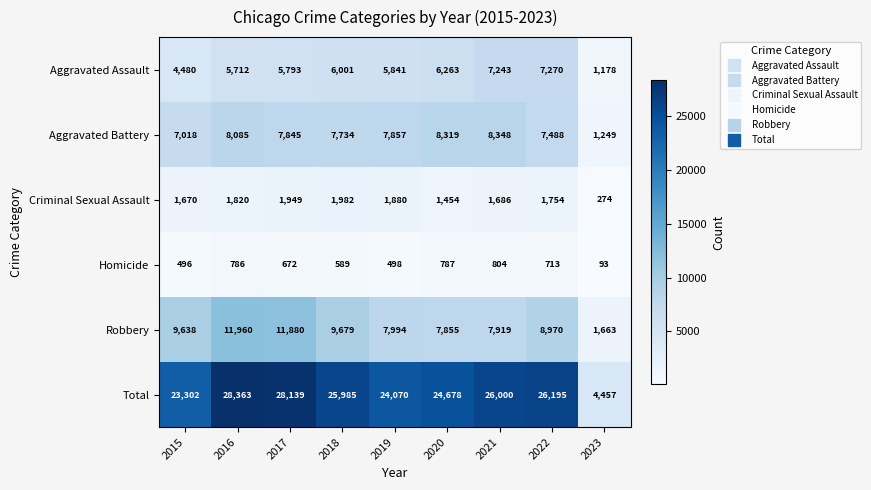

List the series in order of their peak value, highest first.

Total, Robbery, Aggravated Battery, Aggravated Assault, Criminal Sexual Assault, Homicide